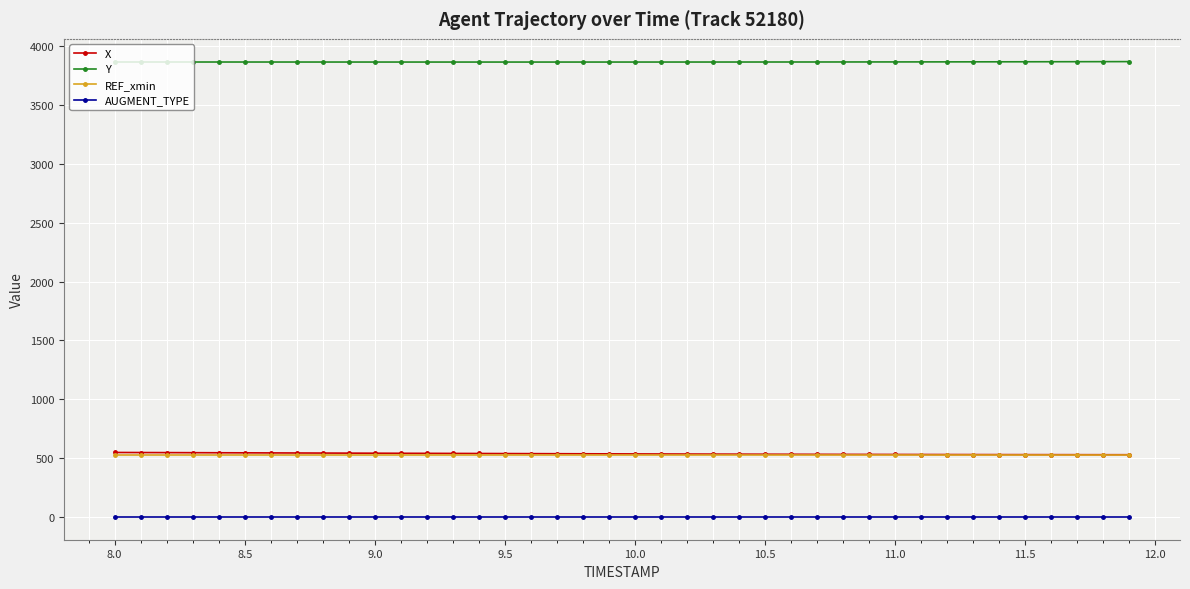

Which series has the largest total across all categories?

Y